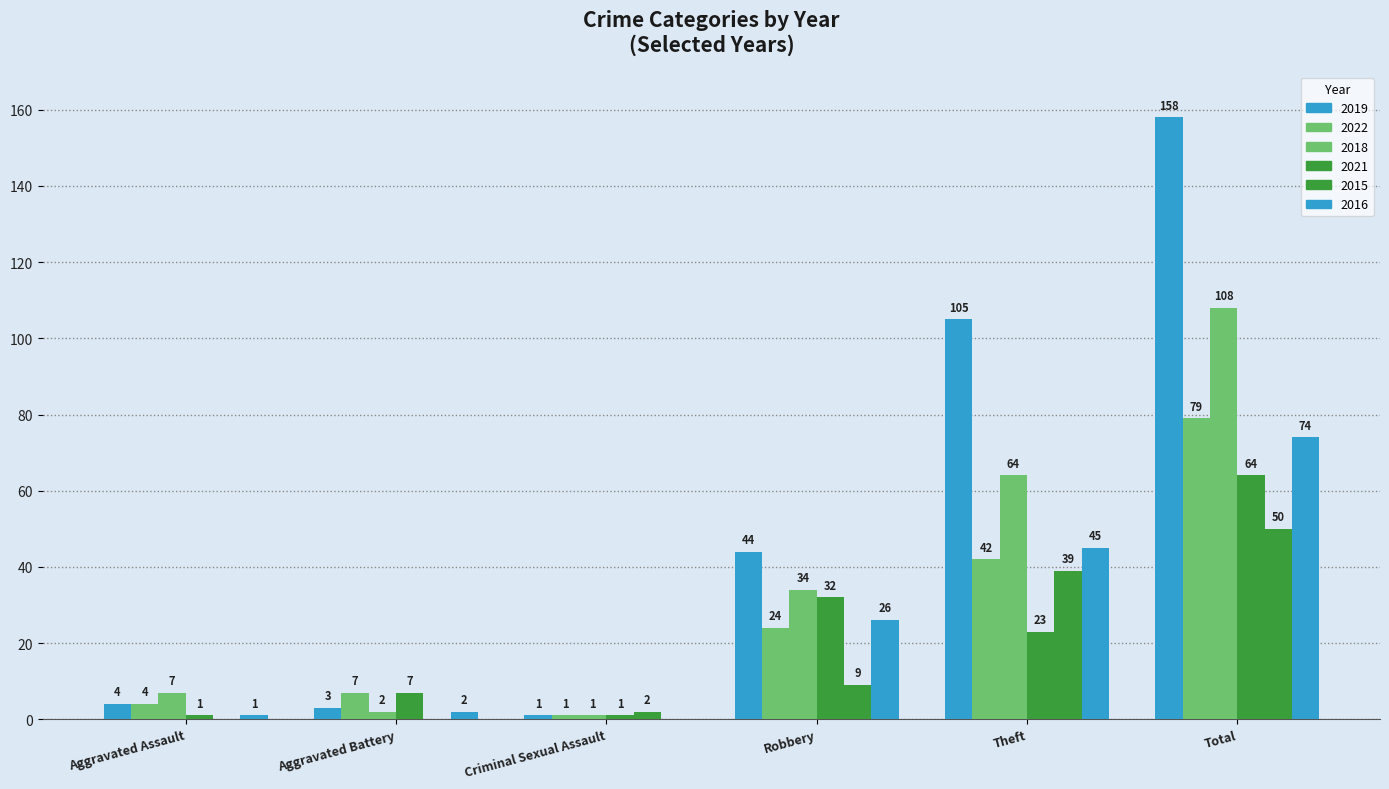

True or false: 2016 has a value of 3 at Aggravated Battery.

False